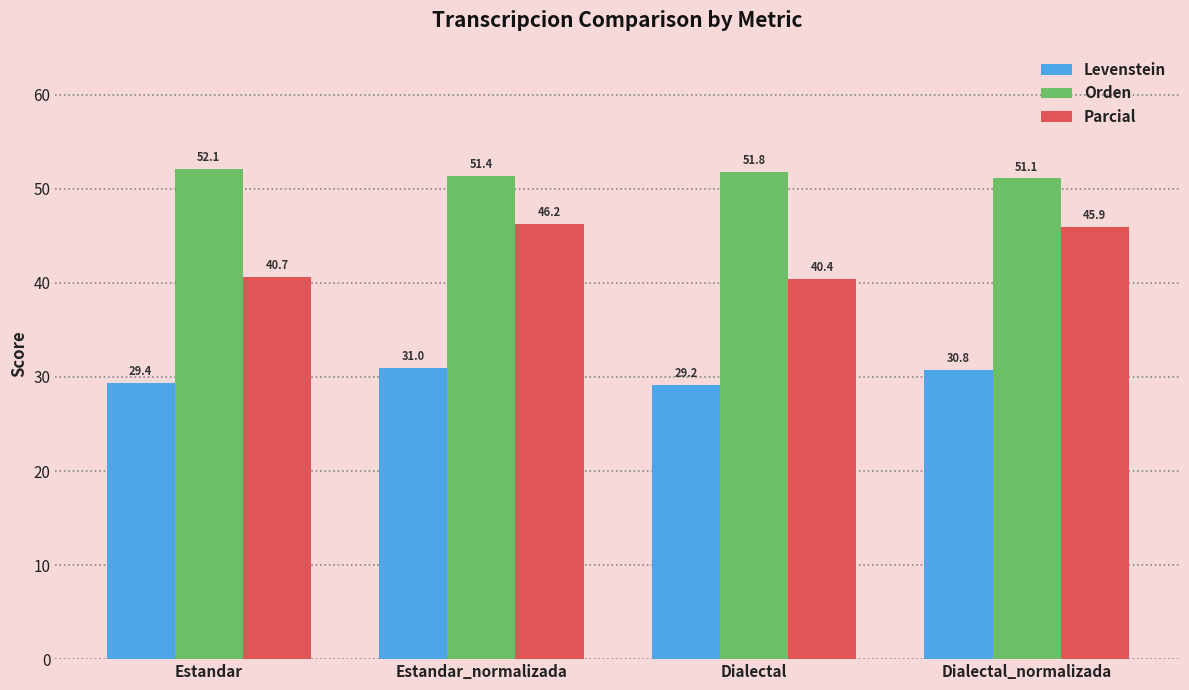

What are all the series names shown in the legend?

Levenstein, Orden, Parcial